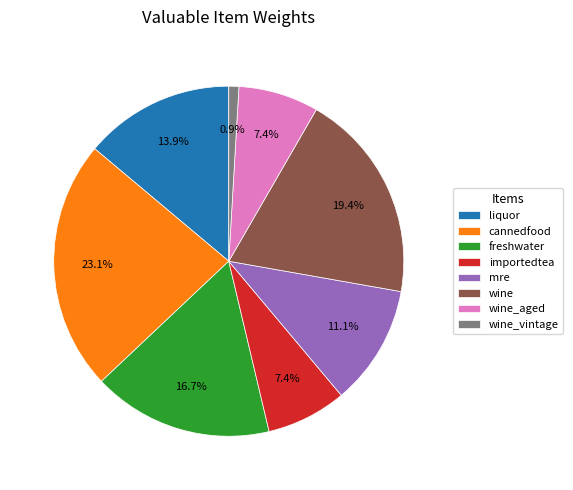

Between liquor and importedtea, which is larger?

liquor